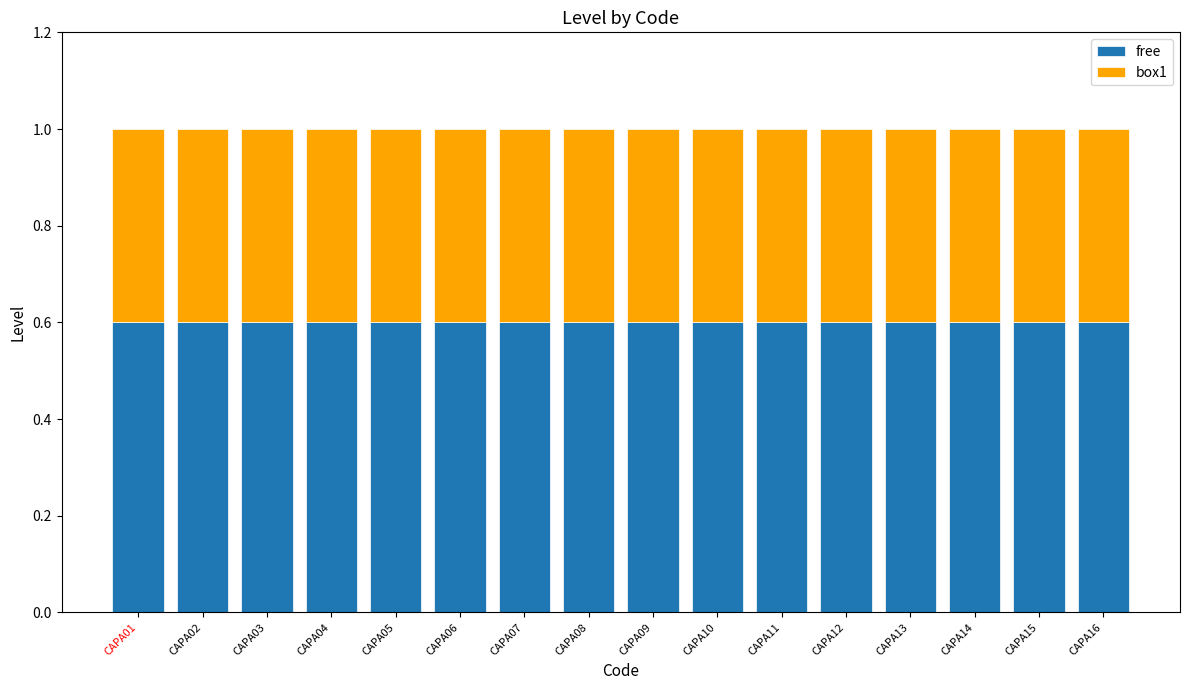

Is it true that free equals 0.4 at CAPA01?

False